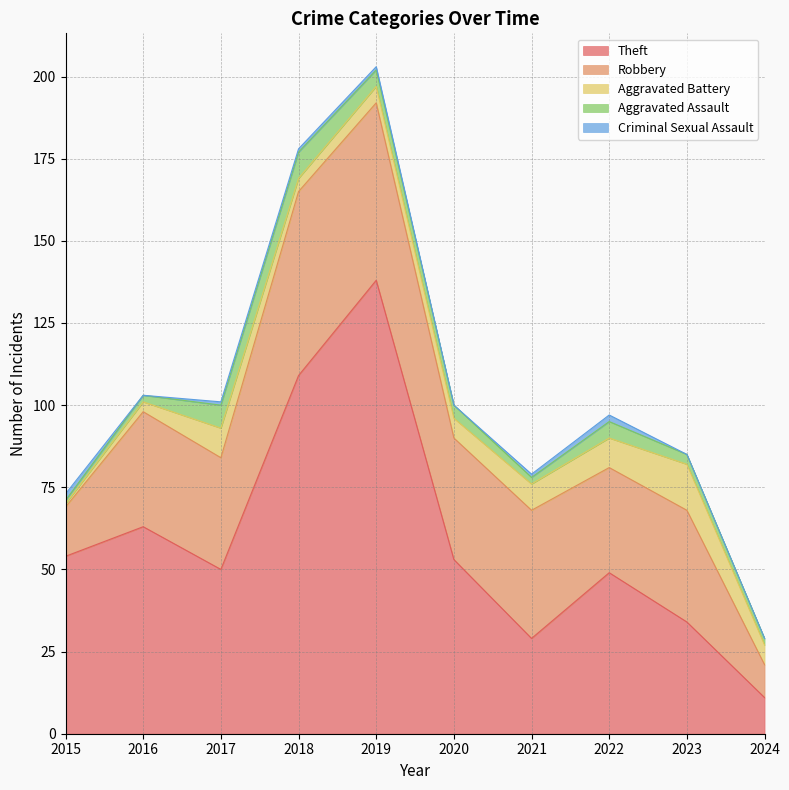

The Criminal Sexual Assault series shows 1 at 2016. True or false?

False